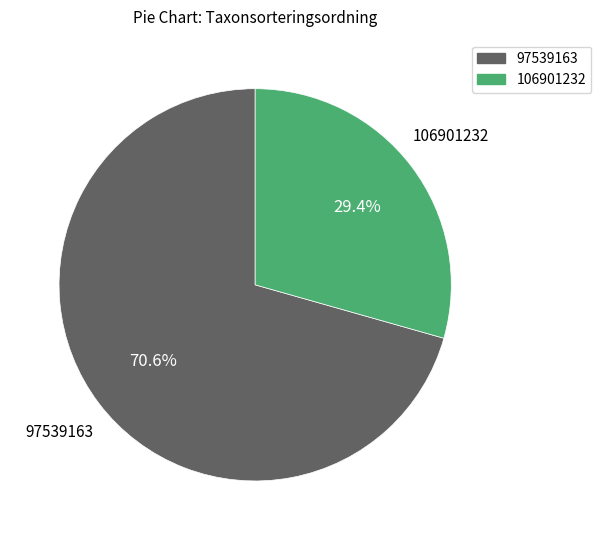

What is the ratio of the value at 106901232 to the value at 97539163?

0.4